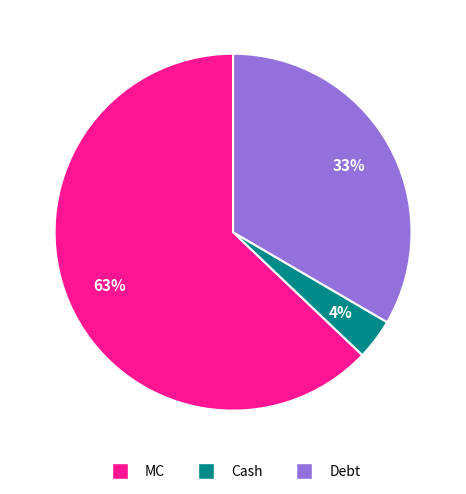

To the nearest percent, what portion does Debt represent?

33%